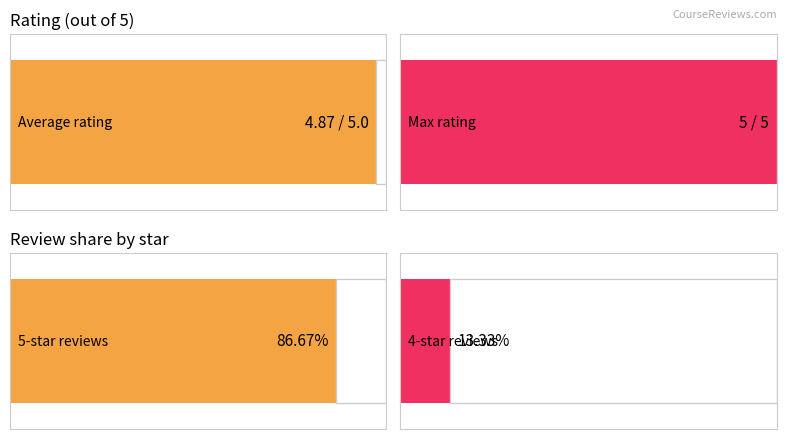

Does the chart contain any negative values?

No